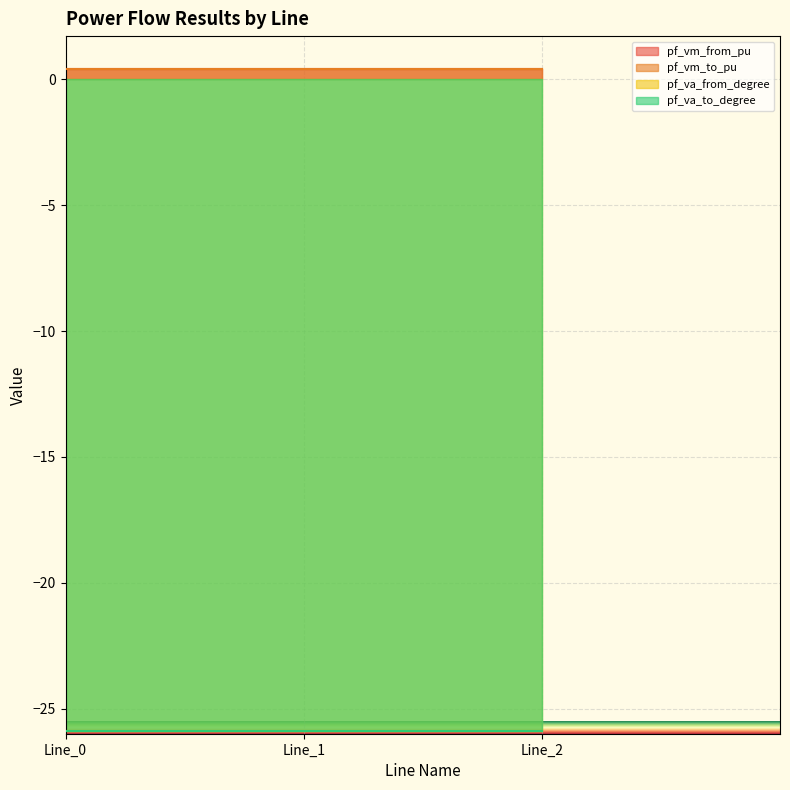

What is the difference between the highest and lowest values at Line_2?

26.3